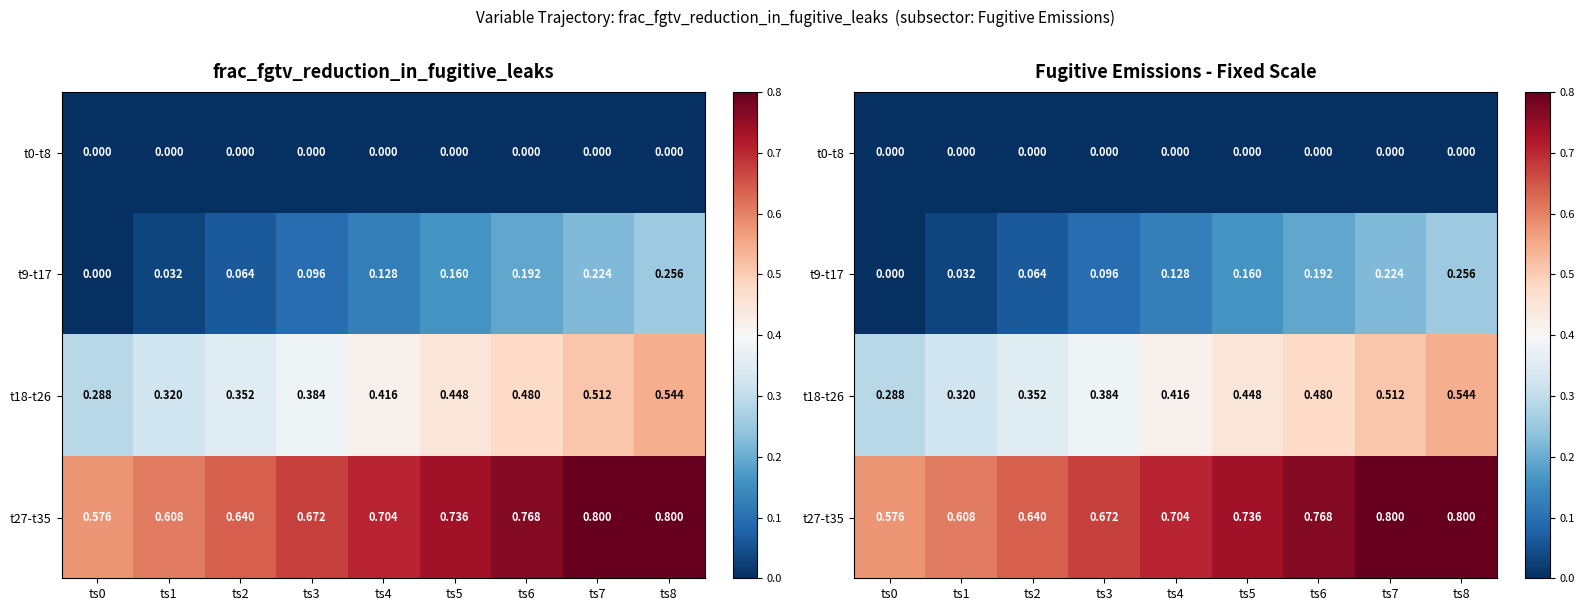

How many series are shown in this chart?

4